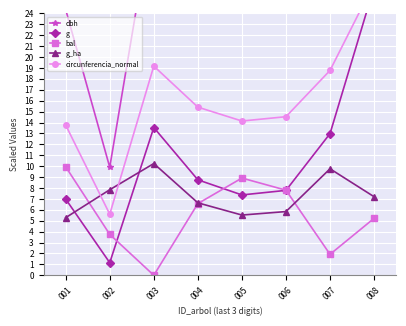

How many lines are shown in the chart?

5